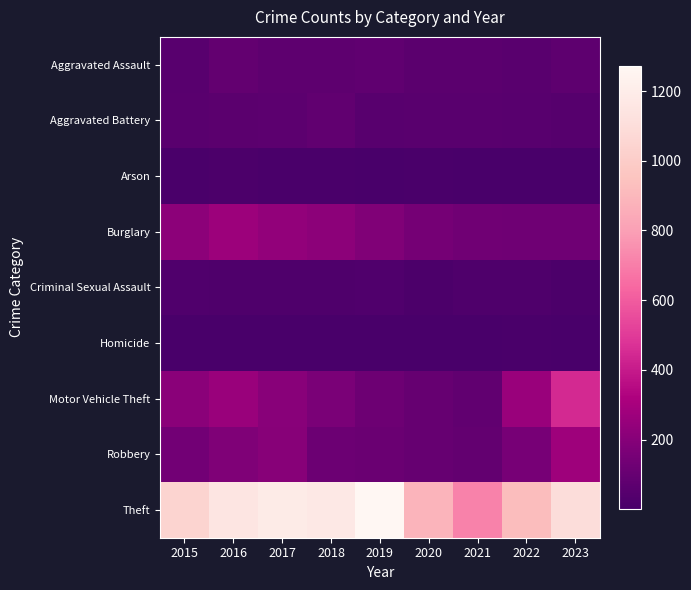

Reading left to right, extract all data points from this chart.

Aggravated Assault: 2015=56	2016=88	2017=72	2018=72	2019=80	2020=62	2021=66	2022=61	2023=72
Aggravated Battery: 2015=60	2016=66	2017=71	2018=86	2019=53	2020=57	2021=60	2022=56	2023=50
Arson: 2015=10	2016=12	2017=7	2018=7	2019=5	2020=7	2021=6	2022=3	2023=2
Burglary: 2015=216	2016=266	2017=237	2018=218	2019=182	2020=146	2021=133	2022=130	2023=129
Criminal Sexual Assault: 2015=29	2016=26	2017=22	2018=24	2019=31	2020=15	2021=26	2022=22	2023=14
Homicide: 2015=5	2016=4	2017=4	2018=4	2019=4	2020=5	2021=6	2022=7	2023=3
Motor Vehicle Theft: 2015=212	2016=259	2017=208	2018=163	2019=123	2020=99	2021=82	2022=259	2023=448
Robbery: 2015=139	2016=178	2017=202	2018=121	2019=116	2020=97	2021=88	2022=151	2023=270
Theft: 2015=1041	2016=1151	2017=1188	2018=1170	2019=1272	2020=884	2021=716	2022=920	2023=1096